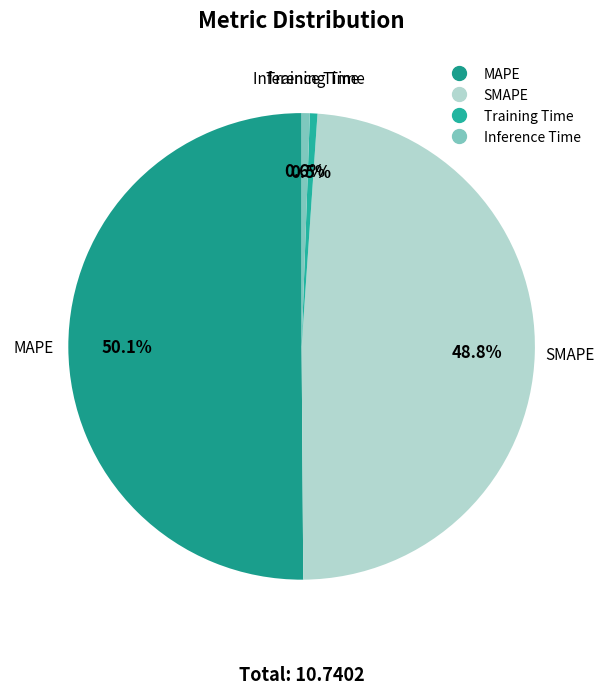

Which category has the biggest portion of the pie?

MAPE